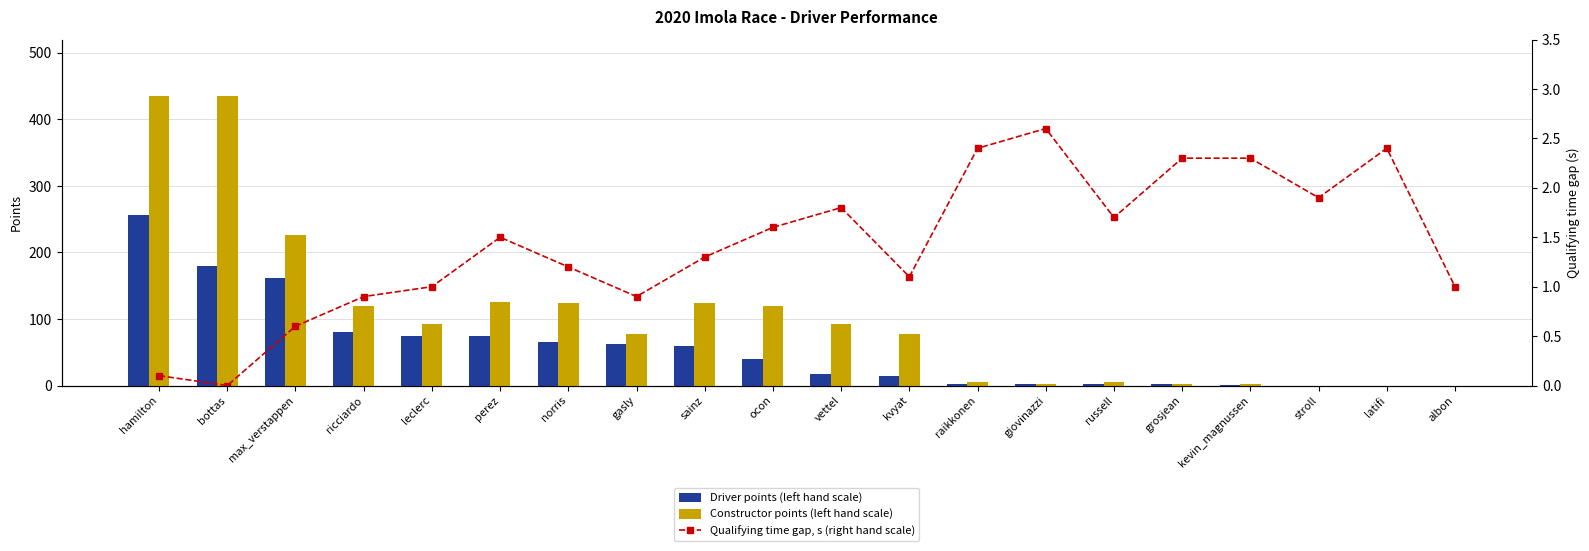

Reading right to left, extract all data points from this chart.

Driver points (left hand scale): 0.0	0.0	0.0	1.0	2.0	2.0	3.0	3.0	14.0	18.0	40.0	59.0	63.0	65.0	74.0	75.0	80.0	162.0	179.0	256.0
Constructor points (left hand scale): 0.0	0.0	0.0	3.0	3.0	5.0	3.0	5.0	77.0	93.0	120.0	124.0	77.0	124.0	126.0	93.0	120.0	226.0	435.0	435.0
Qualifying time gap, s (right hand scale): 1.0	2.4	1.9	2.3	2.3	1.7	2.6	2.4	1.1	1.8	1.6	1.3	0.9	1.2	1.5	1.0	0.9	0.6	0.0	0.1